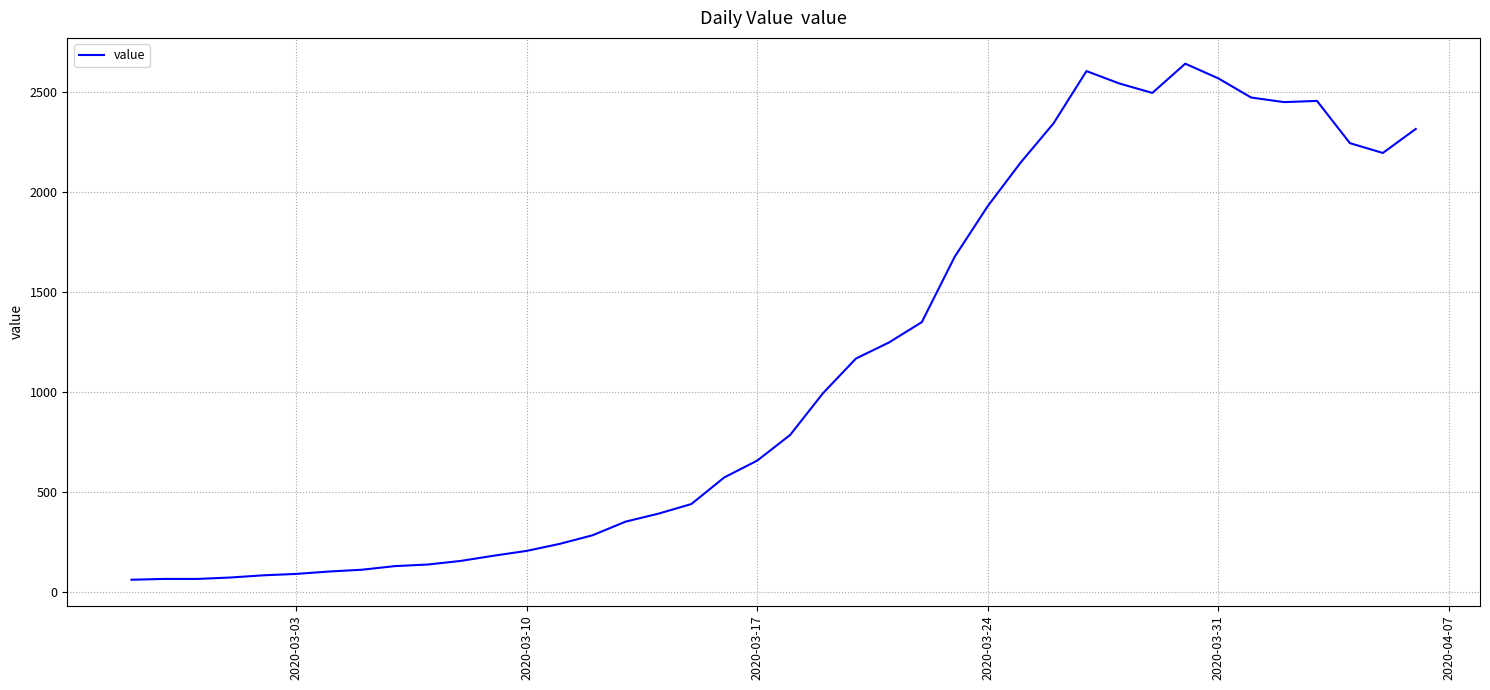

What is the smallest value displayed?

61